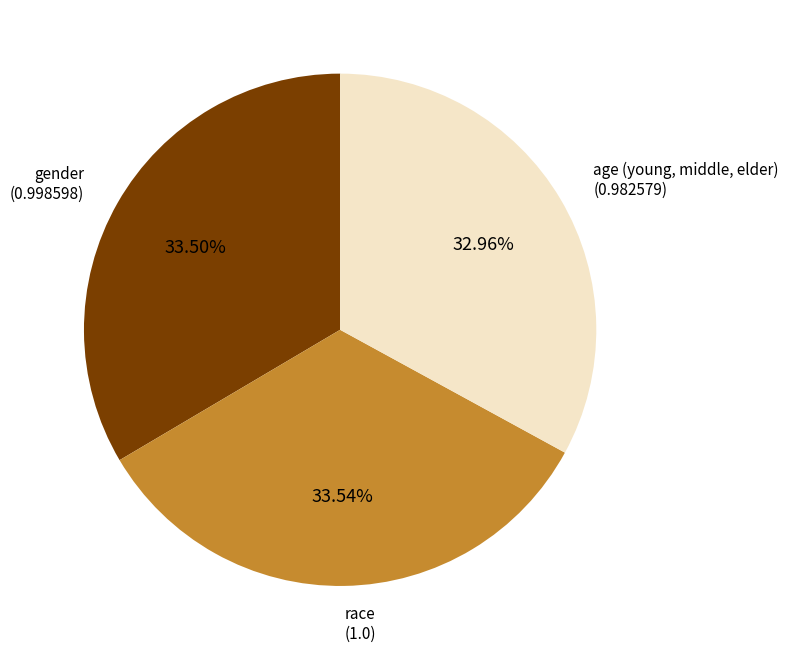

To the nearest percent, what is the combined percentage of gender and race?

67%